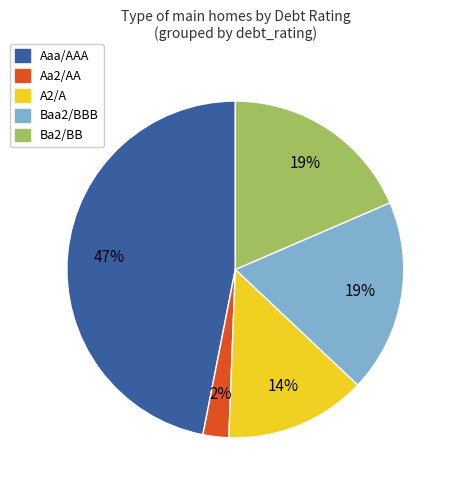

Is the sum of A2/A and Baa2/BBB greater than half?

No